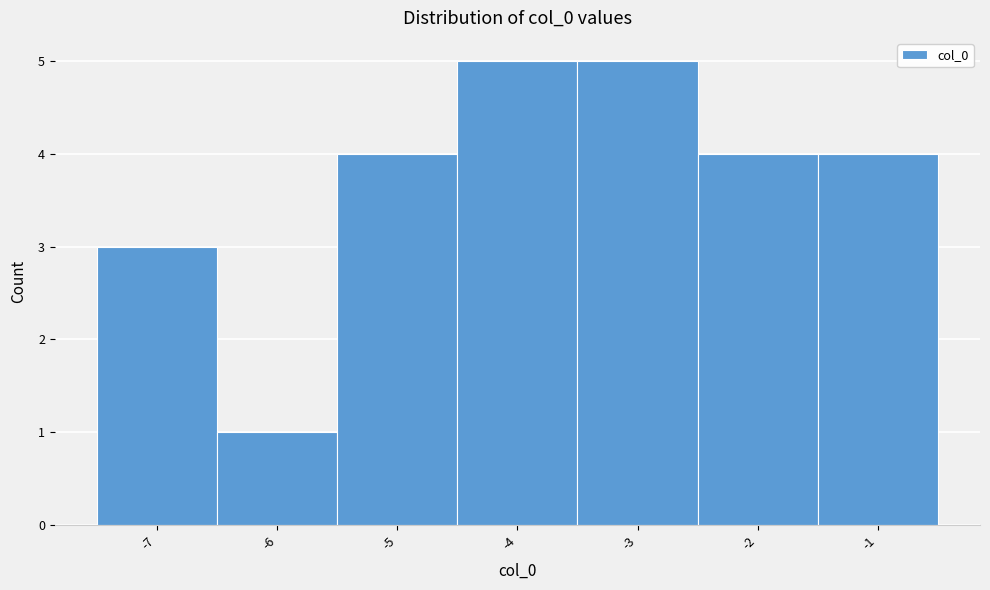

Reading left to right, transcribe this chart: for each bar, give the range it covers on the x-axis and its height. The values are not printed on the chart, so give them approximately, as read against the axis.

-7.5 to -6.5: 3
-6.5 to -5.5: 1
-5.5 to -4.5: 4
-4.5 to -3.5: 5
-3.5 to -2.5: 5
-2.5 to -1.5: 4
-1.5 to -0.5: 4